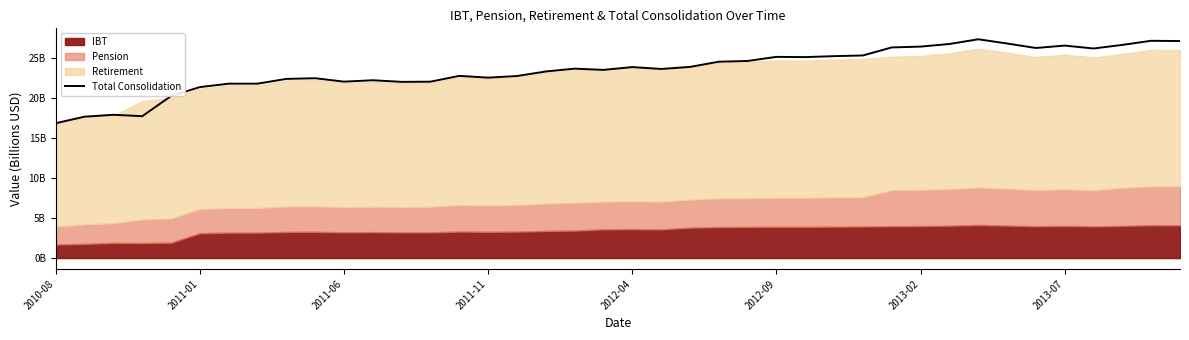

What is the approximate value at 8?

22.4